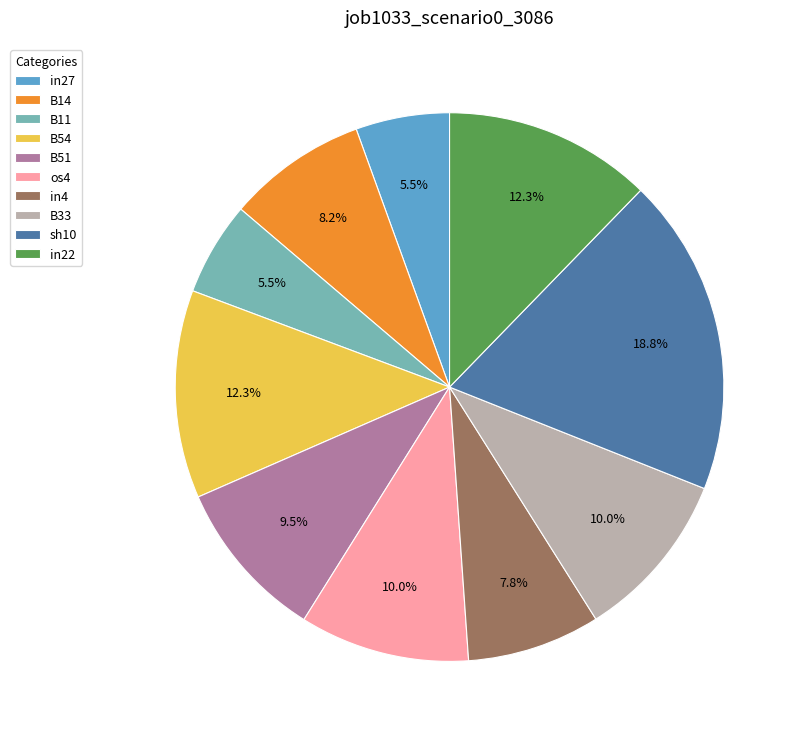

Is B11 the majority of the pie?

No